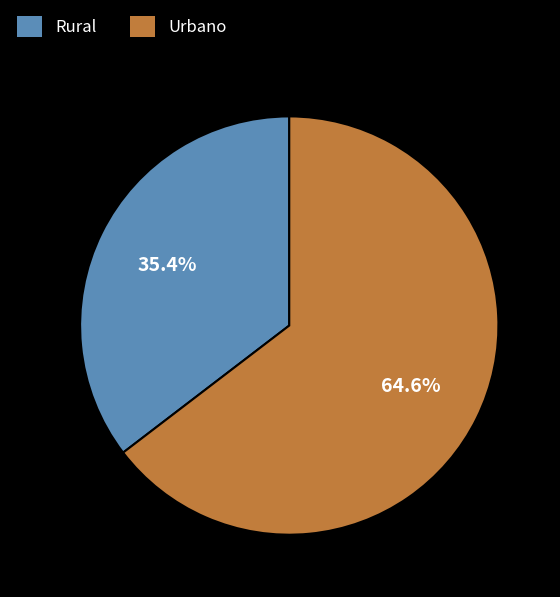

To the nearest percent, what portion does Rural represent?

35%